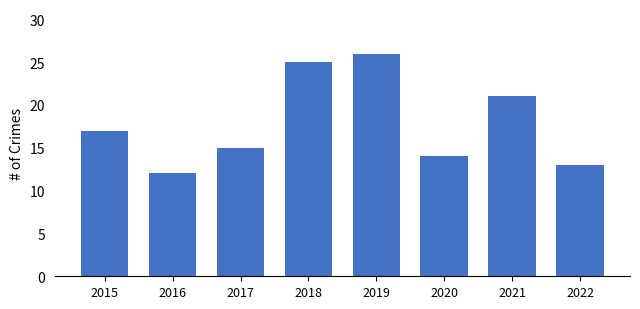

What is the value of the 2nd bar from the left?

12